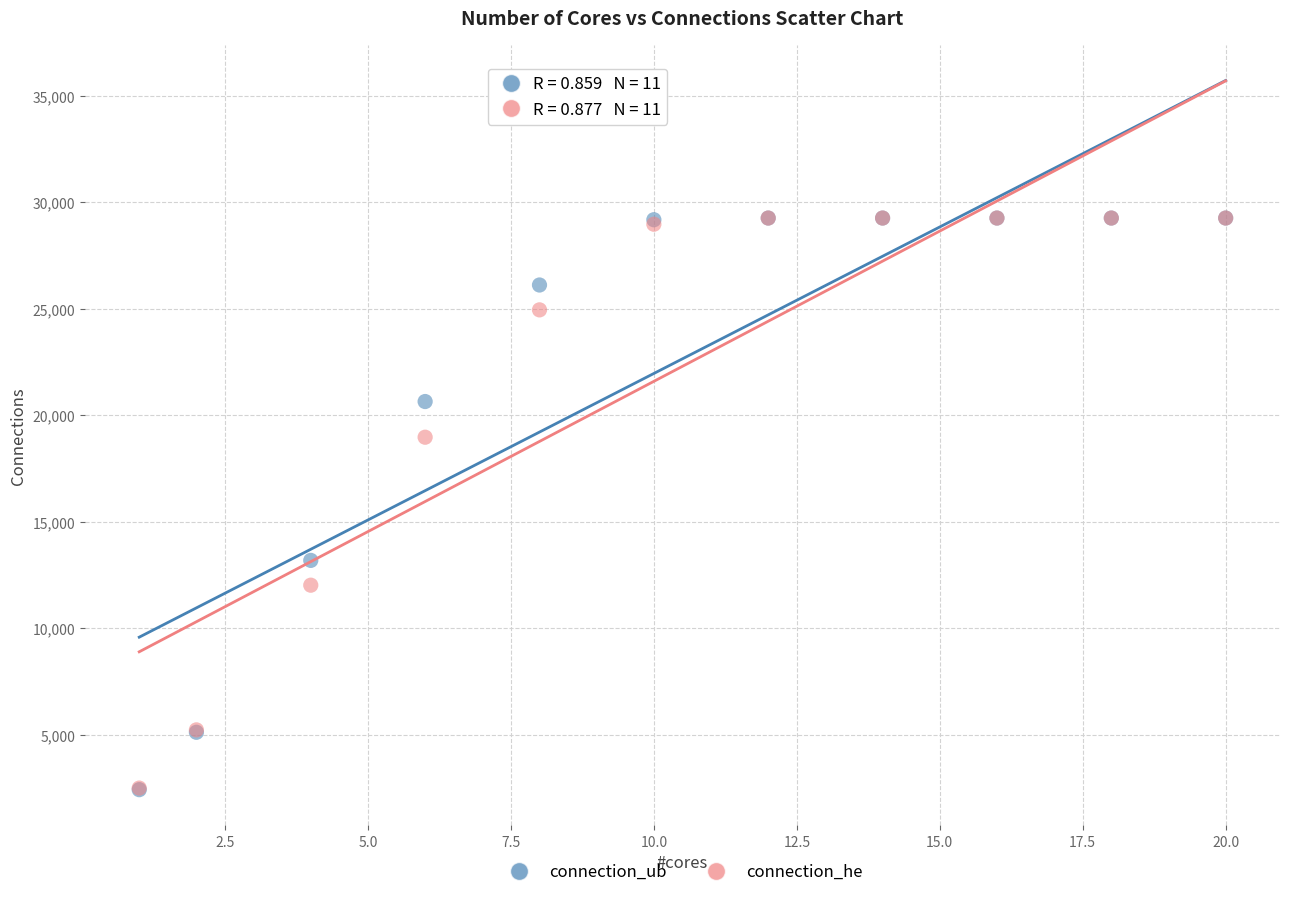

Across all series, what Y value is closest to 15835?

13181